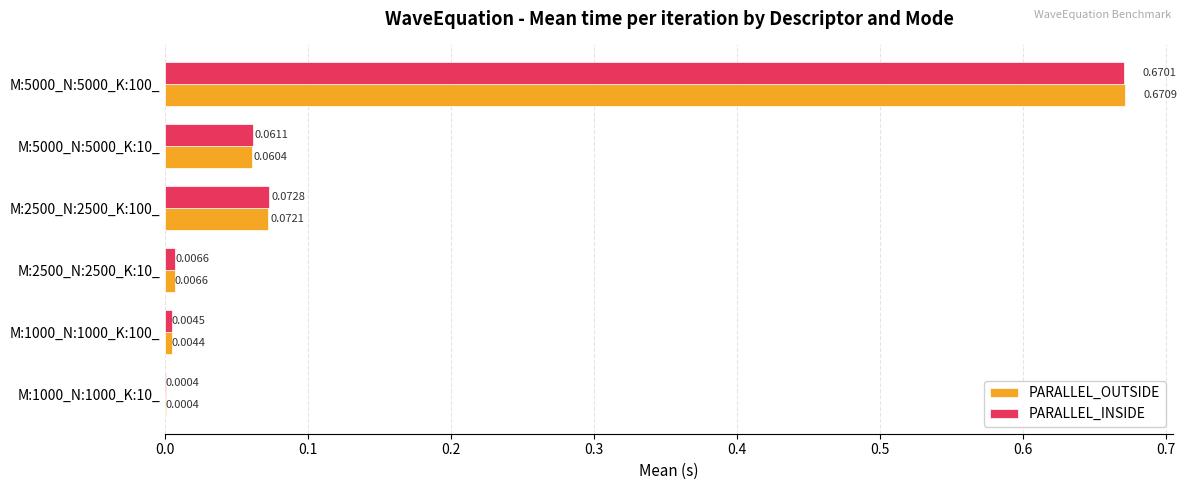

Which category has the highest value in the PARALLEL_OUTSIDE series?

M:5000_N:5000_K:100_